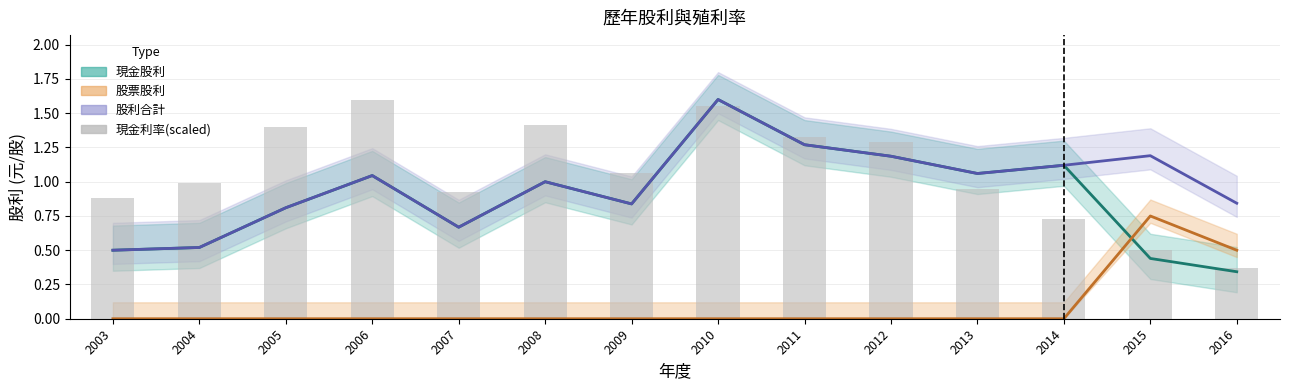

How many groups of bars are there?

14